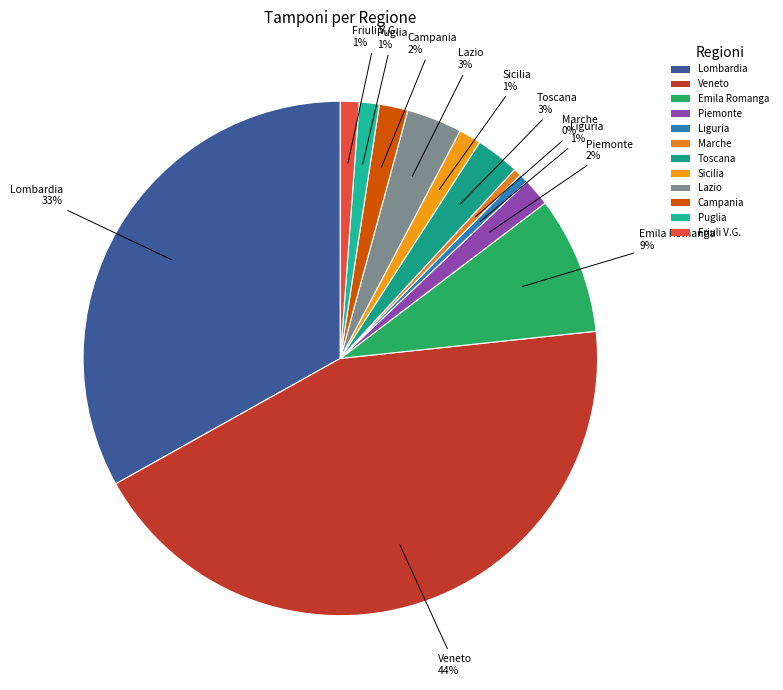

Is the sum of Campania and Marche greater than half?

No